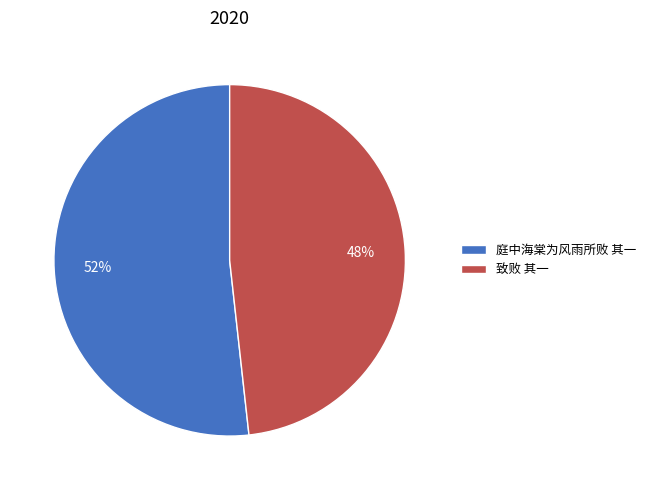

What is the ratio of the value at 致败 其一 to the value at 庭中海棠为风雨所败 其一?

0.9